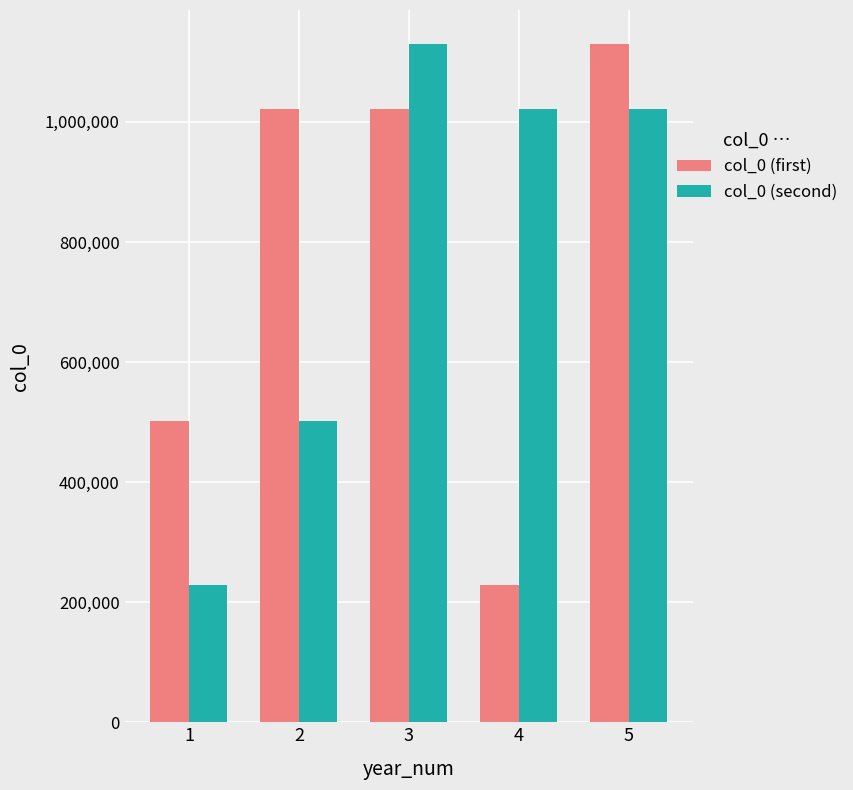

What is the spread (max minus min) of values at 4?

792653